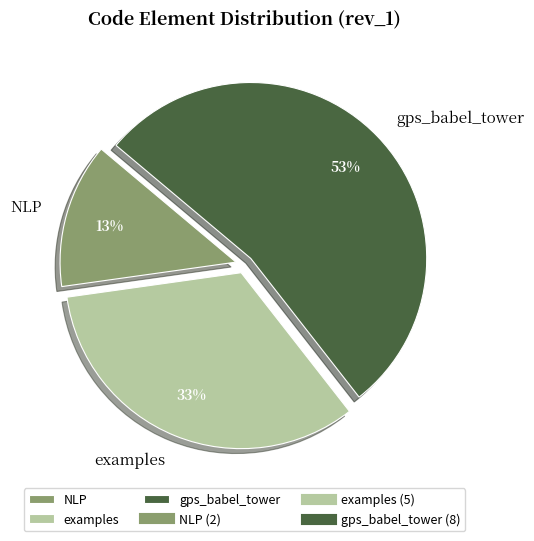

To the nearest percent, what portion does NLP represent?

13%